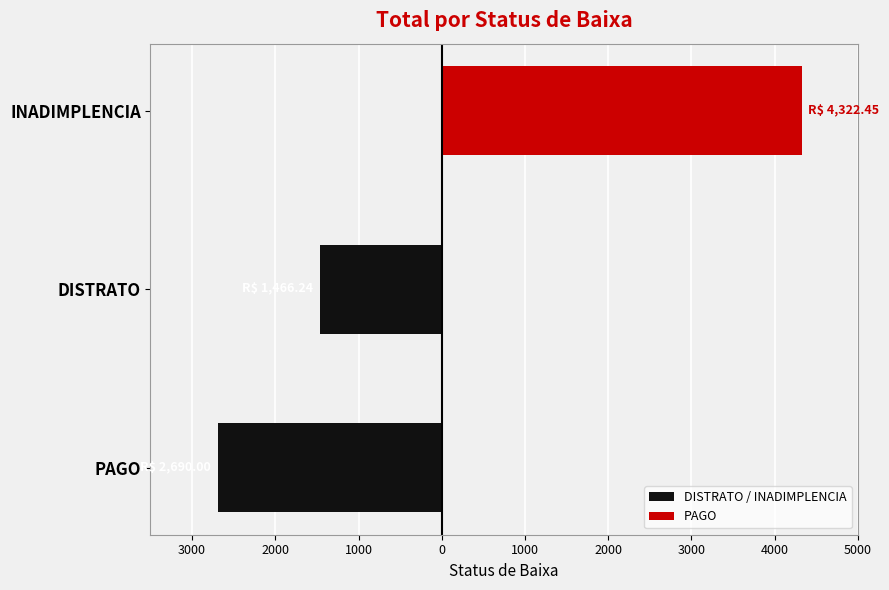

At how many categories does at least one series exceed -2041?

3